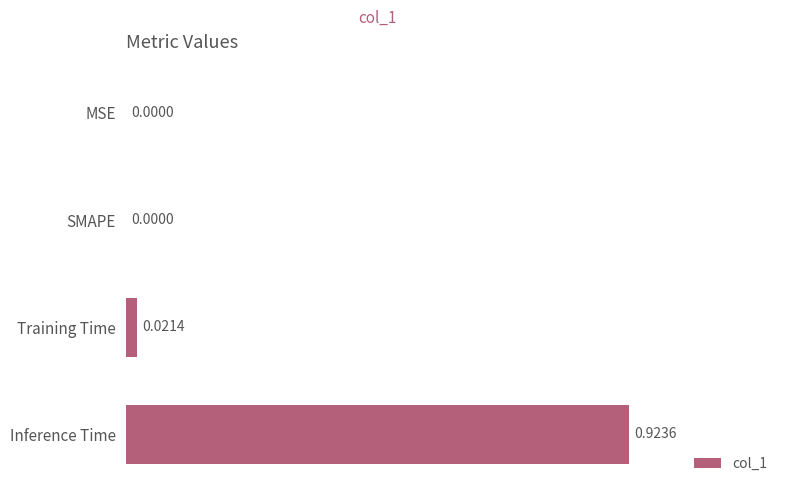

At which category does the chart reach its peak across all series?

Inference Time